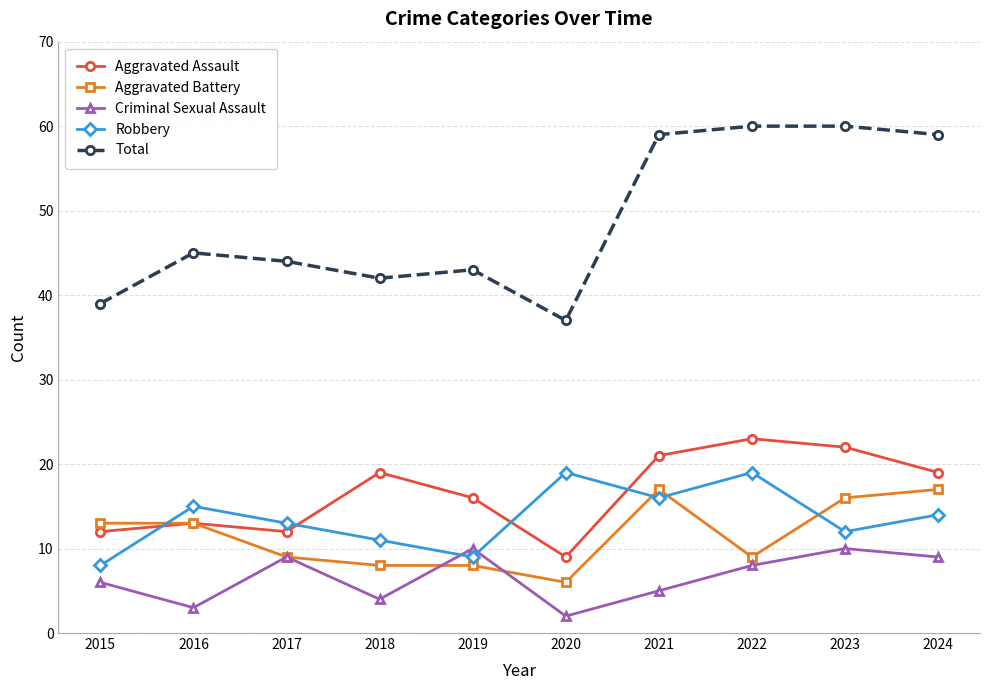

Is this an area chart (filled region under the line)?

No